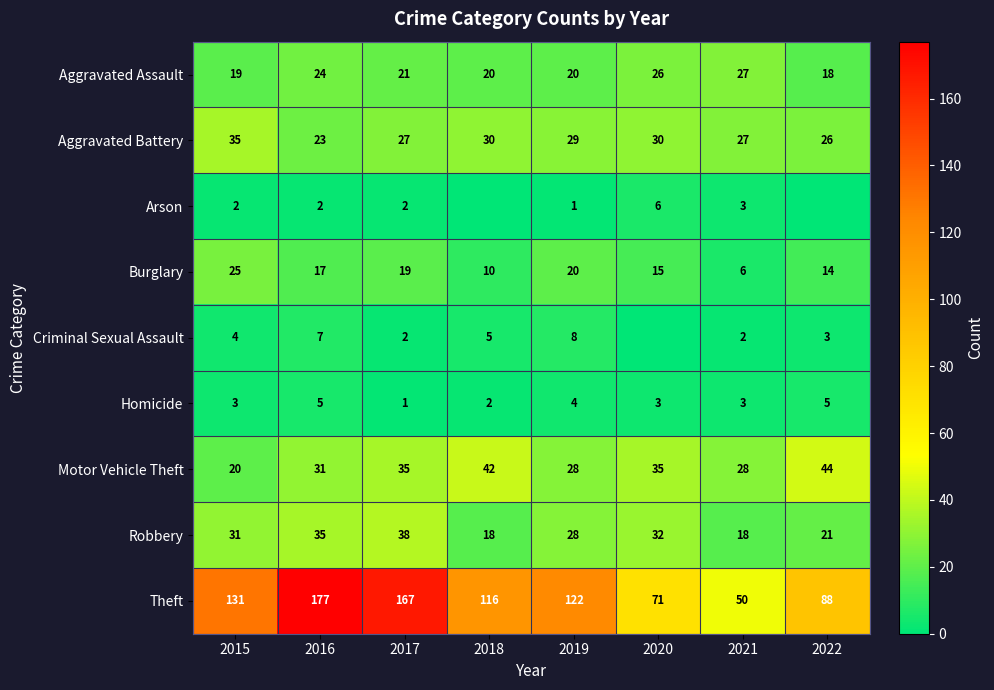

Between 2017 and 2019, which series saw the biggest shift?

Theft